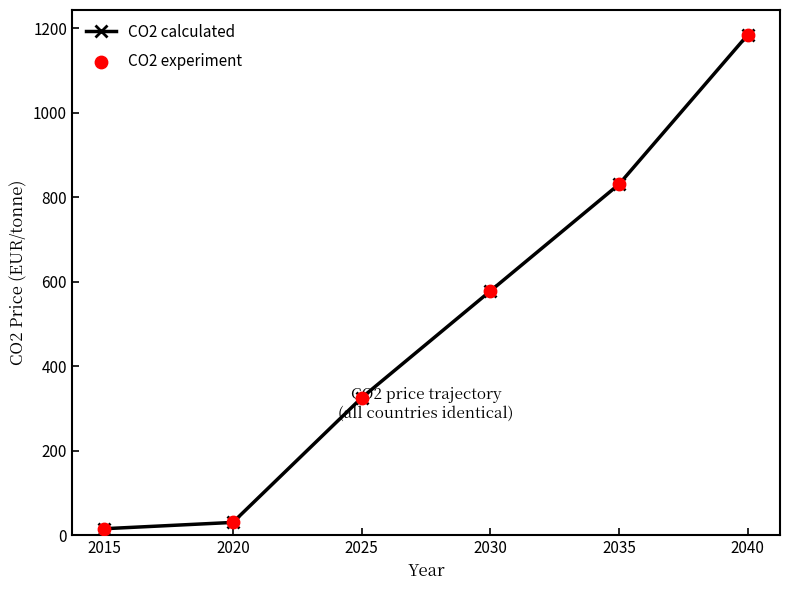

True or false: the data has more than 1 interior local peaks.

False